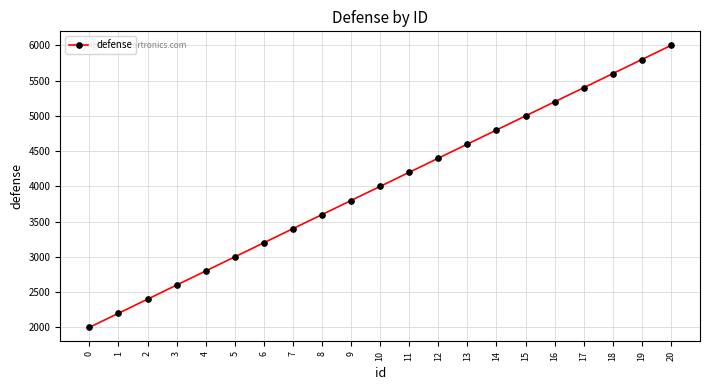

What value does the data have at 11, to the nearest 10?

4200